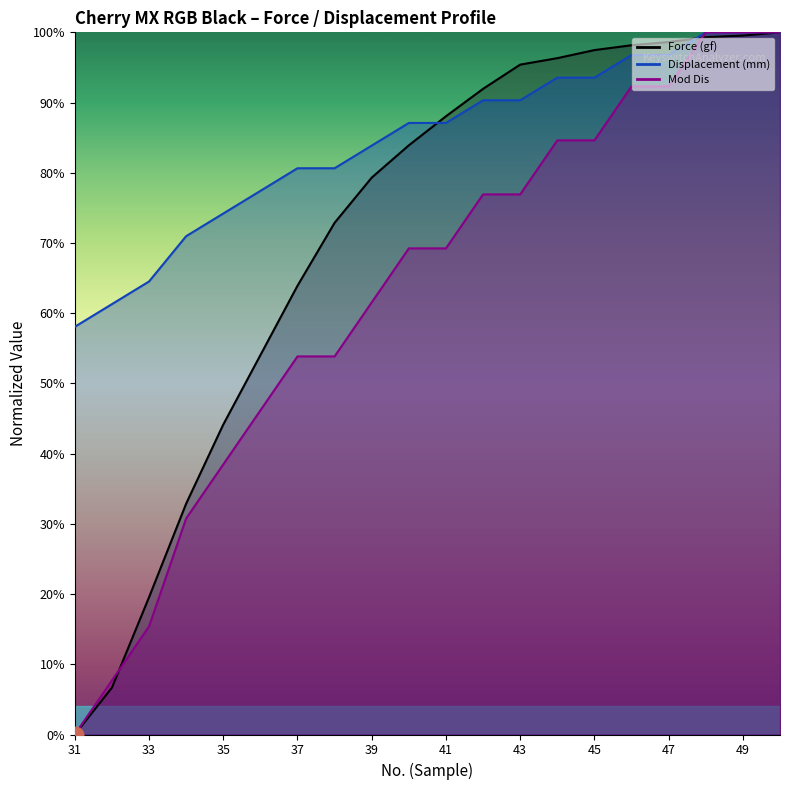

What is the sum of all Force (gf) values?

1422.1